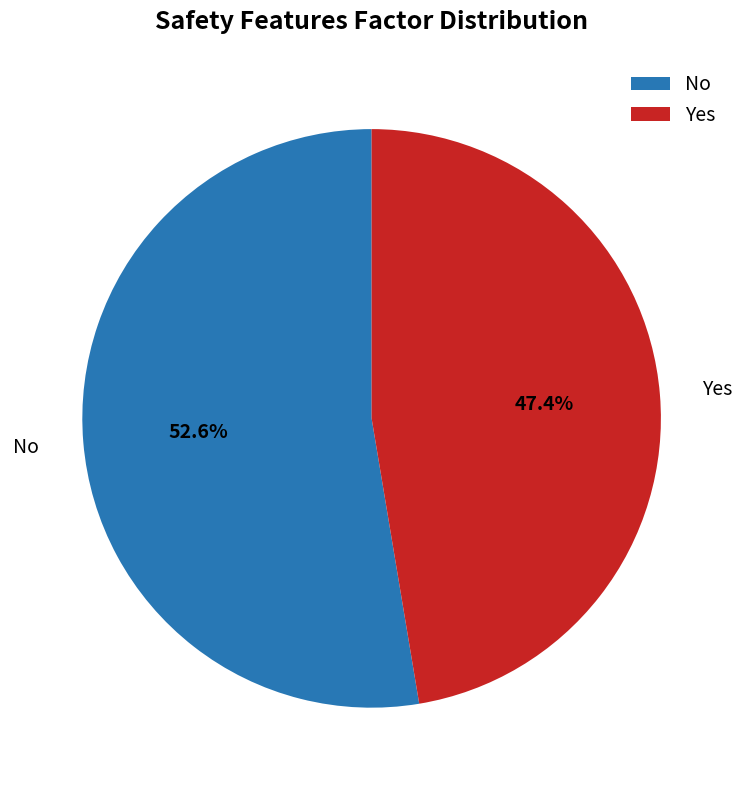

What percentage do Yes and No together represent?

100.0%